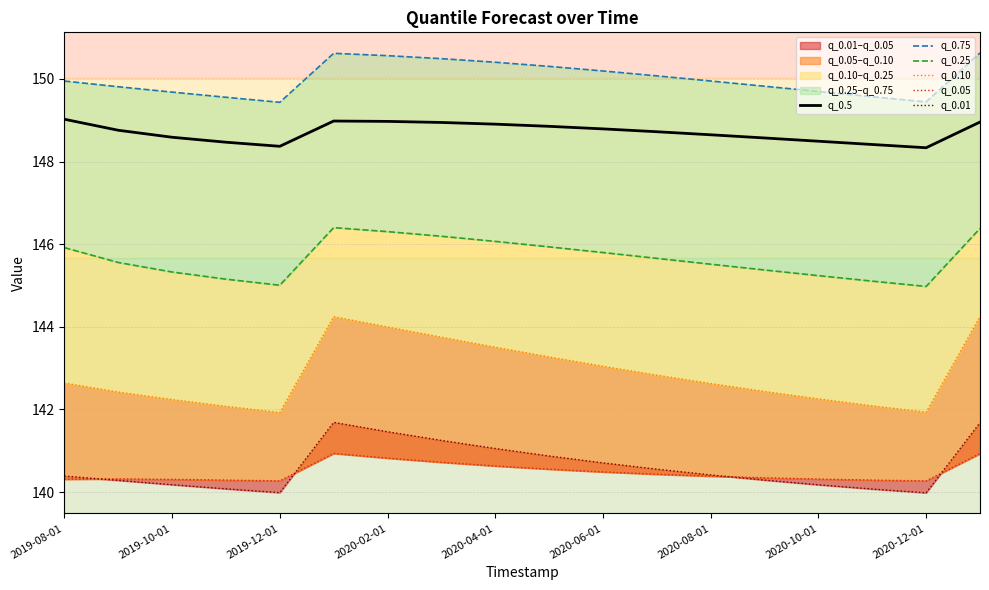

How many distinct data groups are displayed?

6